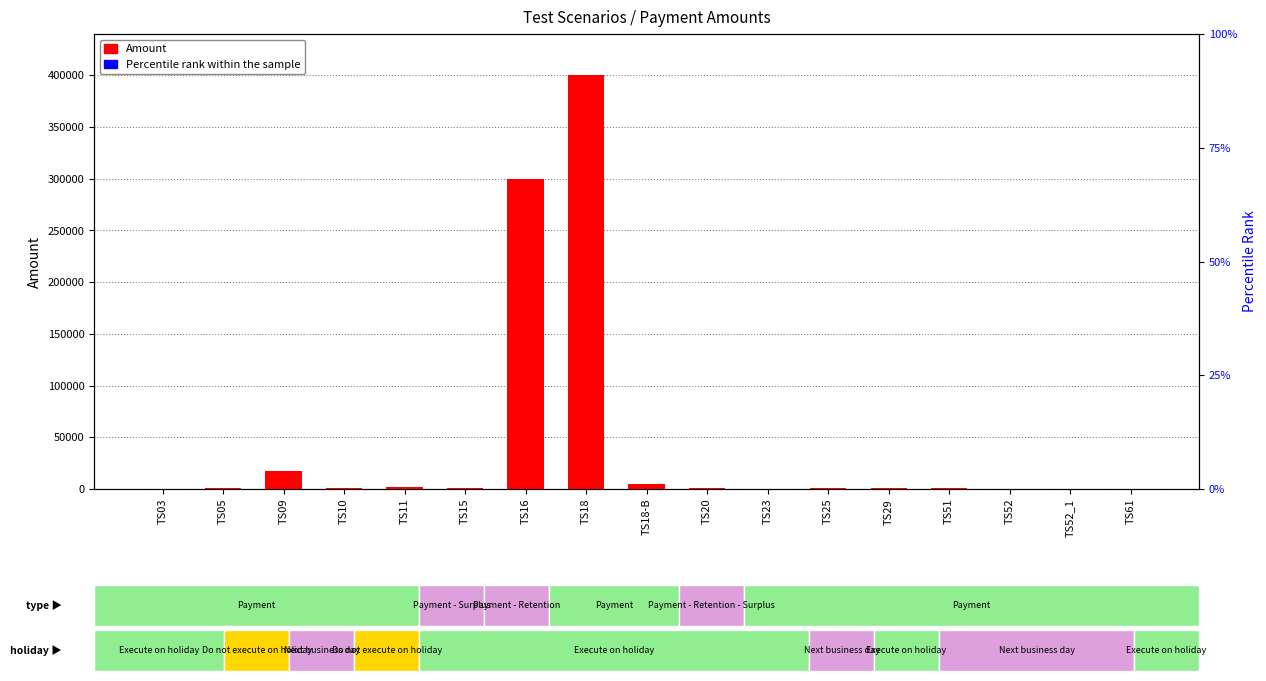

Which series has the widest spread of values?

Amount